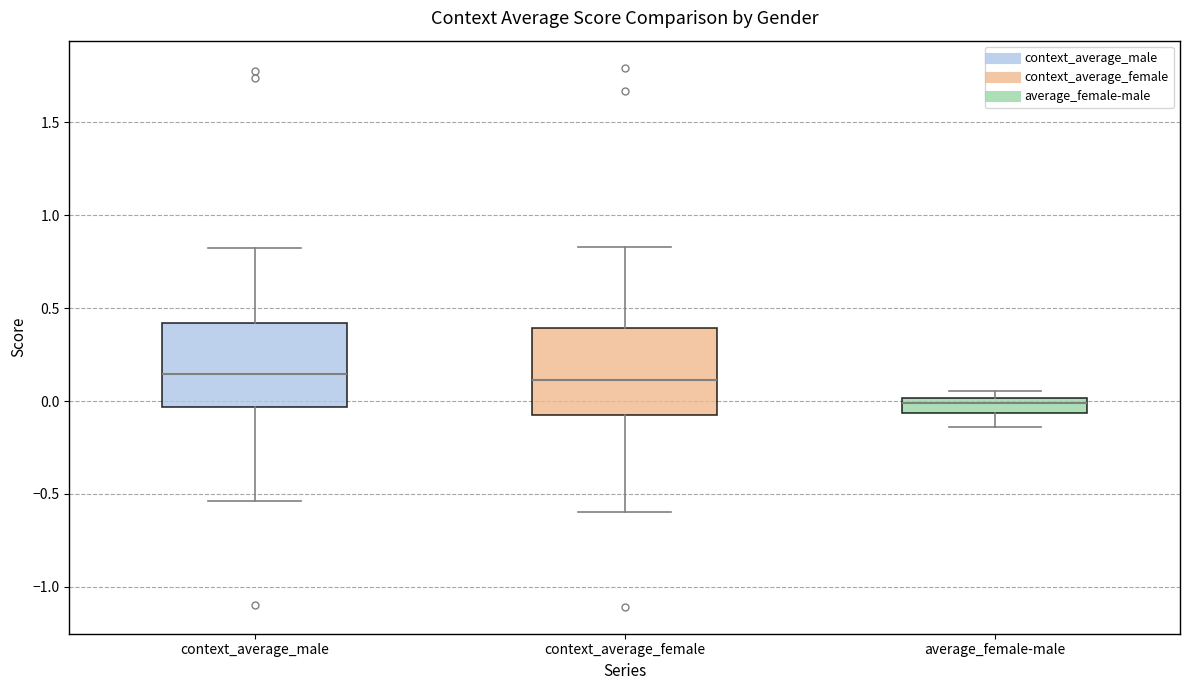

Where does the lower whisker of the box for average_female-male end on the y-axis? The values are not printed on the chart, so give them approximately, as read against the axis.

-0.15